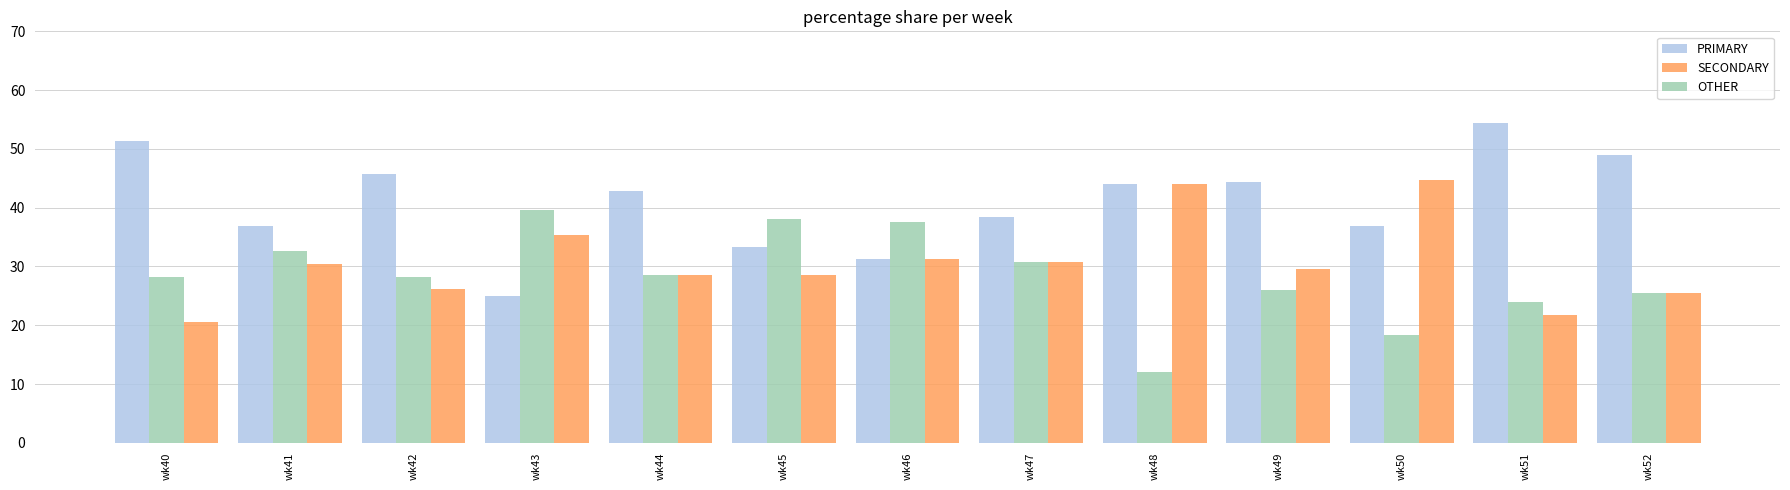

Between wk43 and wk47, which series saw the biggest shift?

PRIMARY